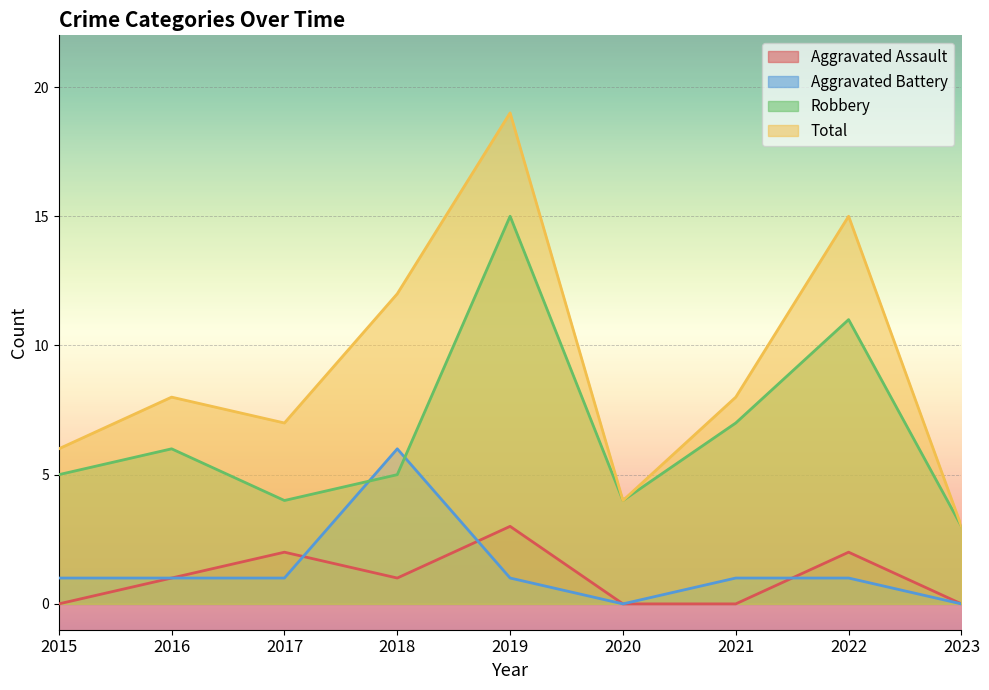

How many lines are shown in the chart?

4